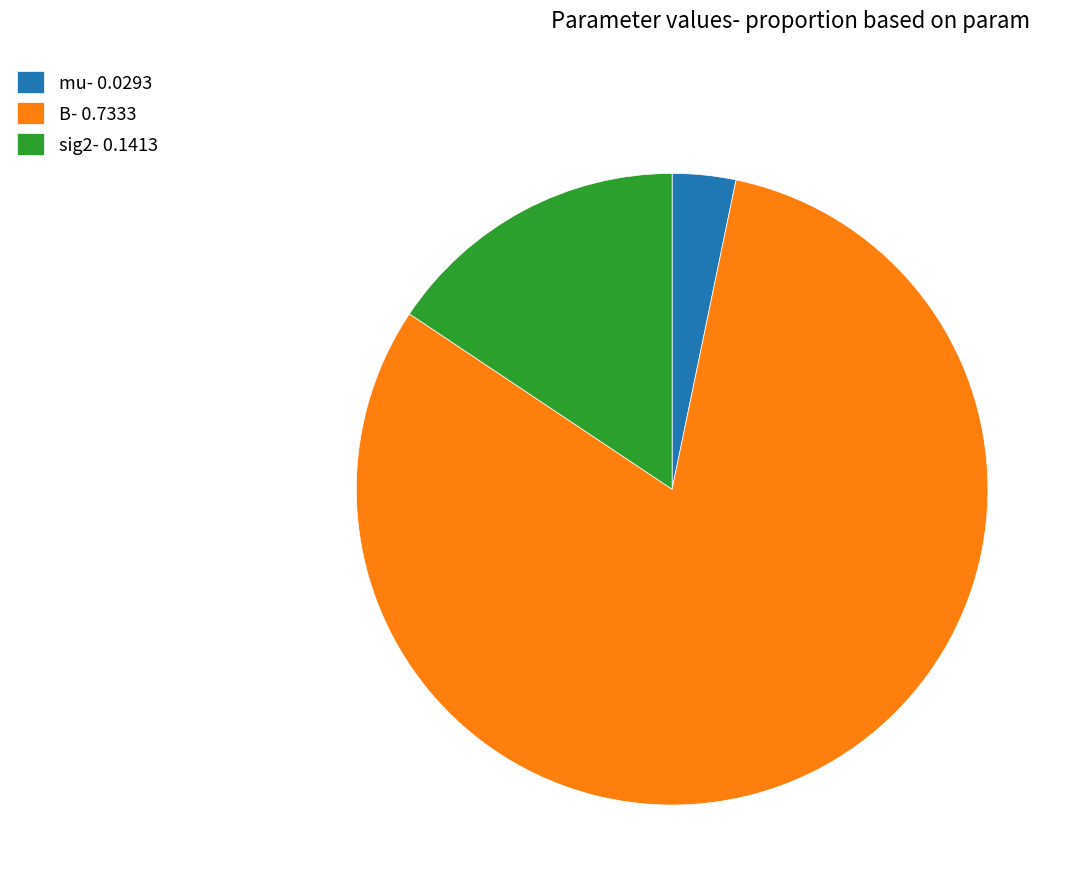

Which has a higher value, B- 0.7333 or sig2- 0.1413?

B- 0.7333